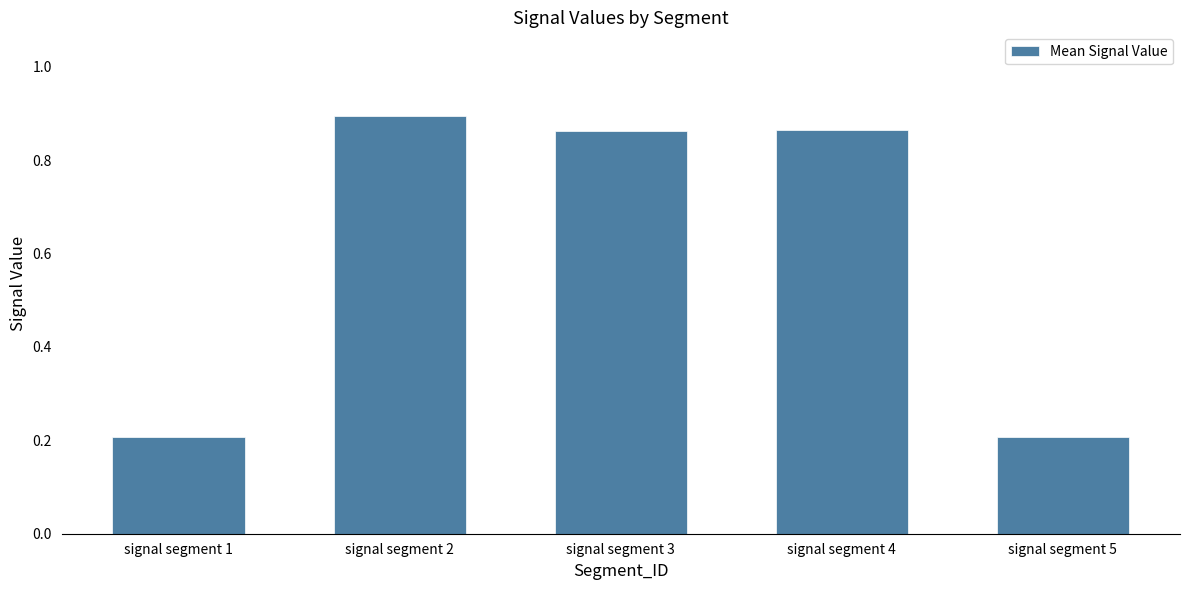

True or false: the data shows 0.2 at signal segment 3.

False